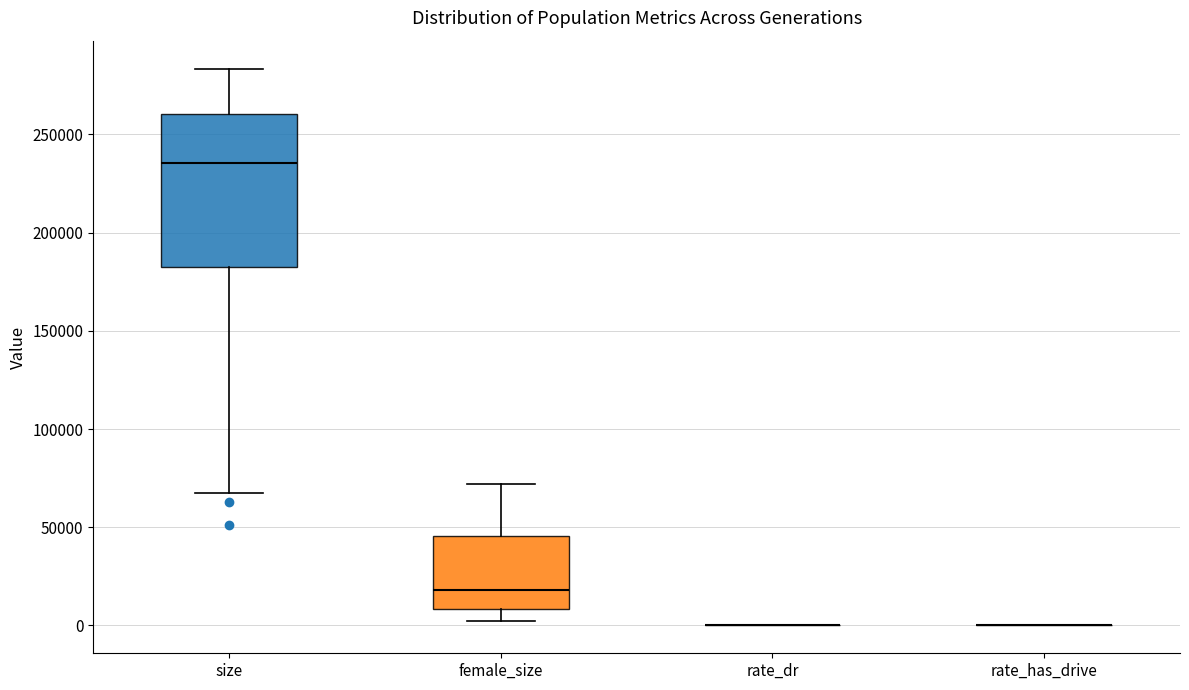

Which box is the tallest, from its lower edge to its upper edge?

size